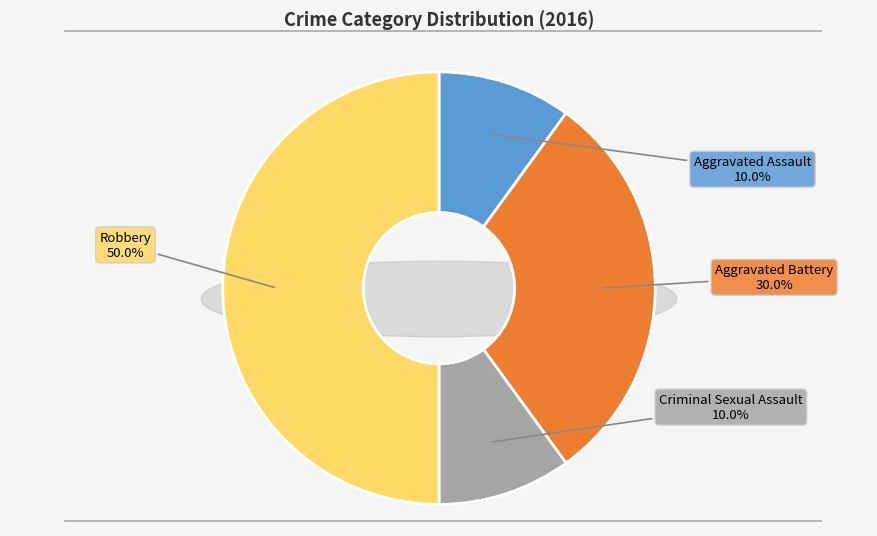

What percentage is the Aggravated Assault slice, to the nearest percent?

10%